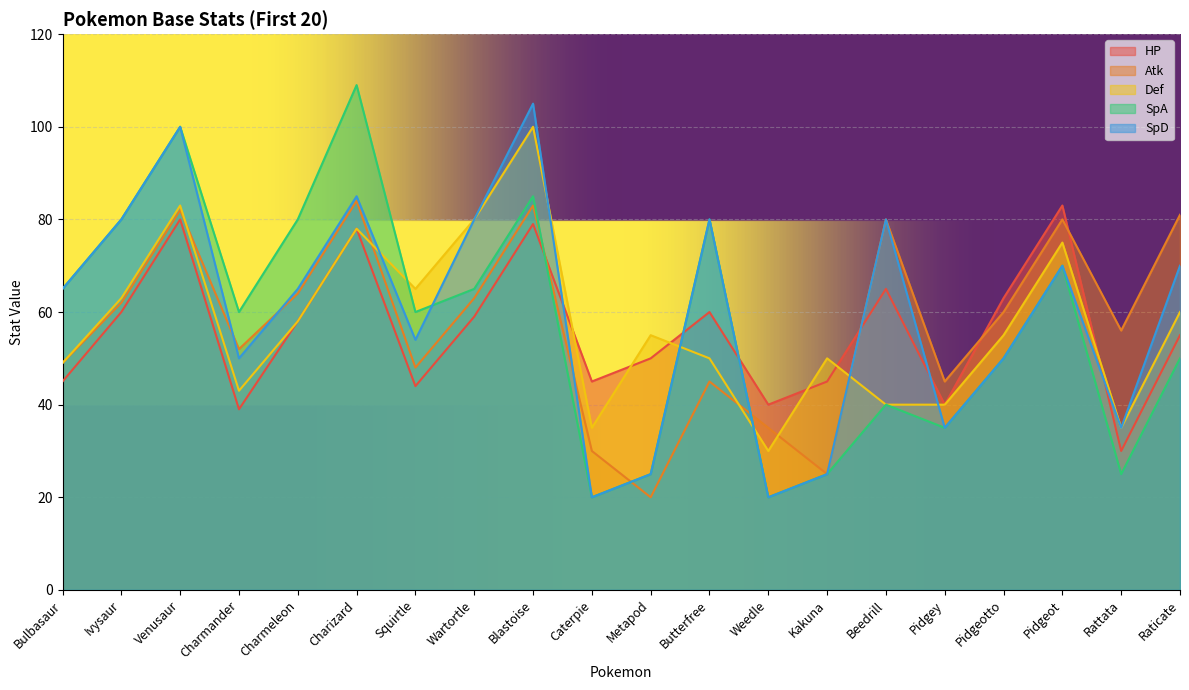

Reading left to right, transcribe all the data shown in this chart.

HP: Bulbasaur=45	Ivysaur=60	Venusaur=80	Charmander=39	Charmeleon=58	Charizard=78	Squirtle=44	Wartortle=59	Blastoise=79	Caterpie=45	Metapod=50	Butterfree=60	Weedle=40	Kakuna=45	Beedrill=65	Pidgey=40	Pidgeotto=63	Pidgeot=83	Rattata=30	Raticate=55
Atk: Bulbasaur=49	Ivysaur=62	Venusaur=82	Charmander=52	Charmeleon=64	Charizard=84	Squirtle=48	Wartortle=63	Blastoise=83	Caterpie=30	Metapod=20	Butterfree=45	Weedle=35	Kakuna=25	Beedrill=80	Pidgey=45	Pidgeotto=60	Pidgeot=80	Rattata=56	Raticate=81
Def: Bulbasaur=49	Ivysaur=63	Venusaur=83	Charmander=43	Charmeleon=58	Charizard=78	Squirtle=65	Wartortle=80	Blastoise=100	Caterpie=35	Metapod=55	Butterfree=50	Weedle=30	Kakuna=50	Beedrill=40	Pidgey=40	Pidgeotto=55	Pidgeot=75	Rattata=35	Raticate=60
SpA: Bulbasaur=65	Ivysaur=80	Venusaur=100	Charmander=60	Charmeleon=80	Charizard=109	Squirtle=60	Wartortle=65	Blastoise=85	Caterpie=20	Metapod=25	Butterfree=80	Weedle=20	Kakuna=25	Beedrill=40	Pidgey=35	Pidgeotto=50	Pidgeot=70	Rattata=25	Raticate=50
SpD: Bulbasaur=65	Ivysaur=80	Venusaur=100	Charmander=50	Charmeleon=65	Charizard=85	Squirtle=54	Wartortle=80	Blastoise=105	Caterpie=20	Metapod=25	Butterfree=80	Weedle=20	Kakuna=25	Beedrill=80	Pidgey=35	Pidgeotto=50	Pidgeot=70	Rattata=35	Raticate=70